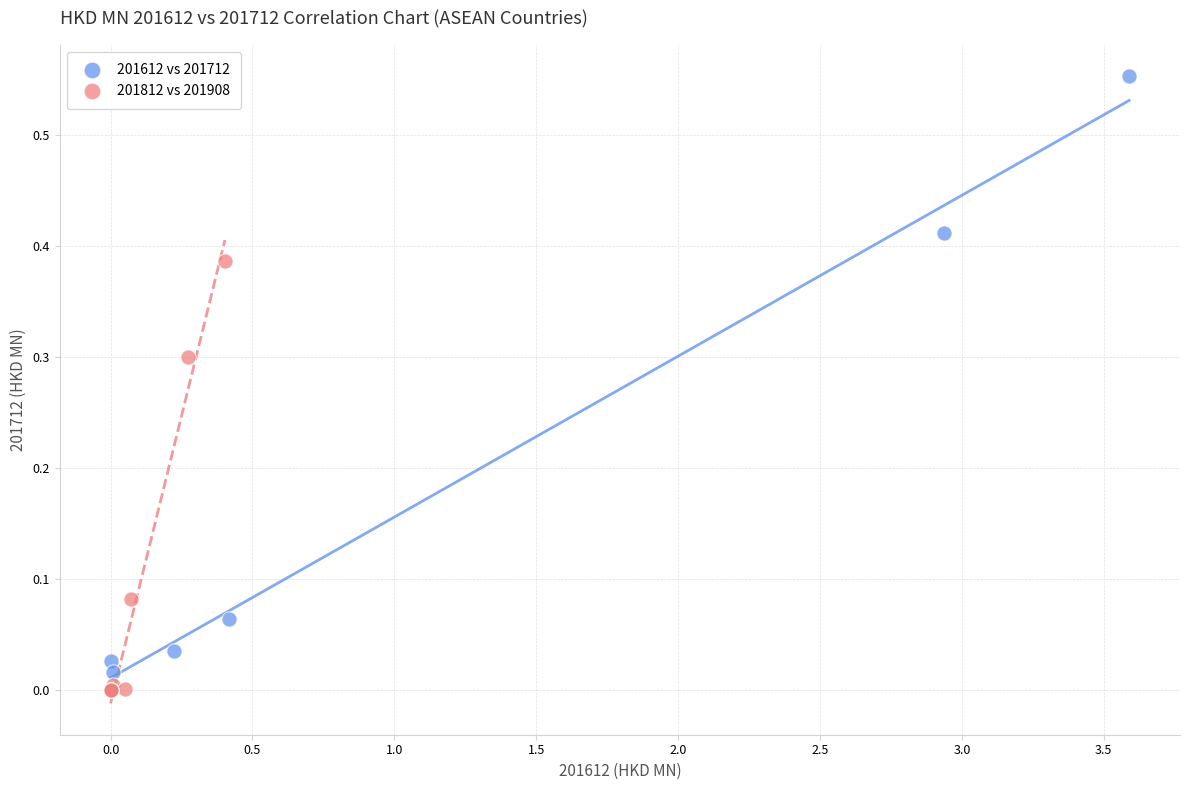

What are all the series names shown in the legend?

201612 vs 201712, 201812 vs 201908